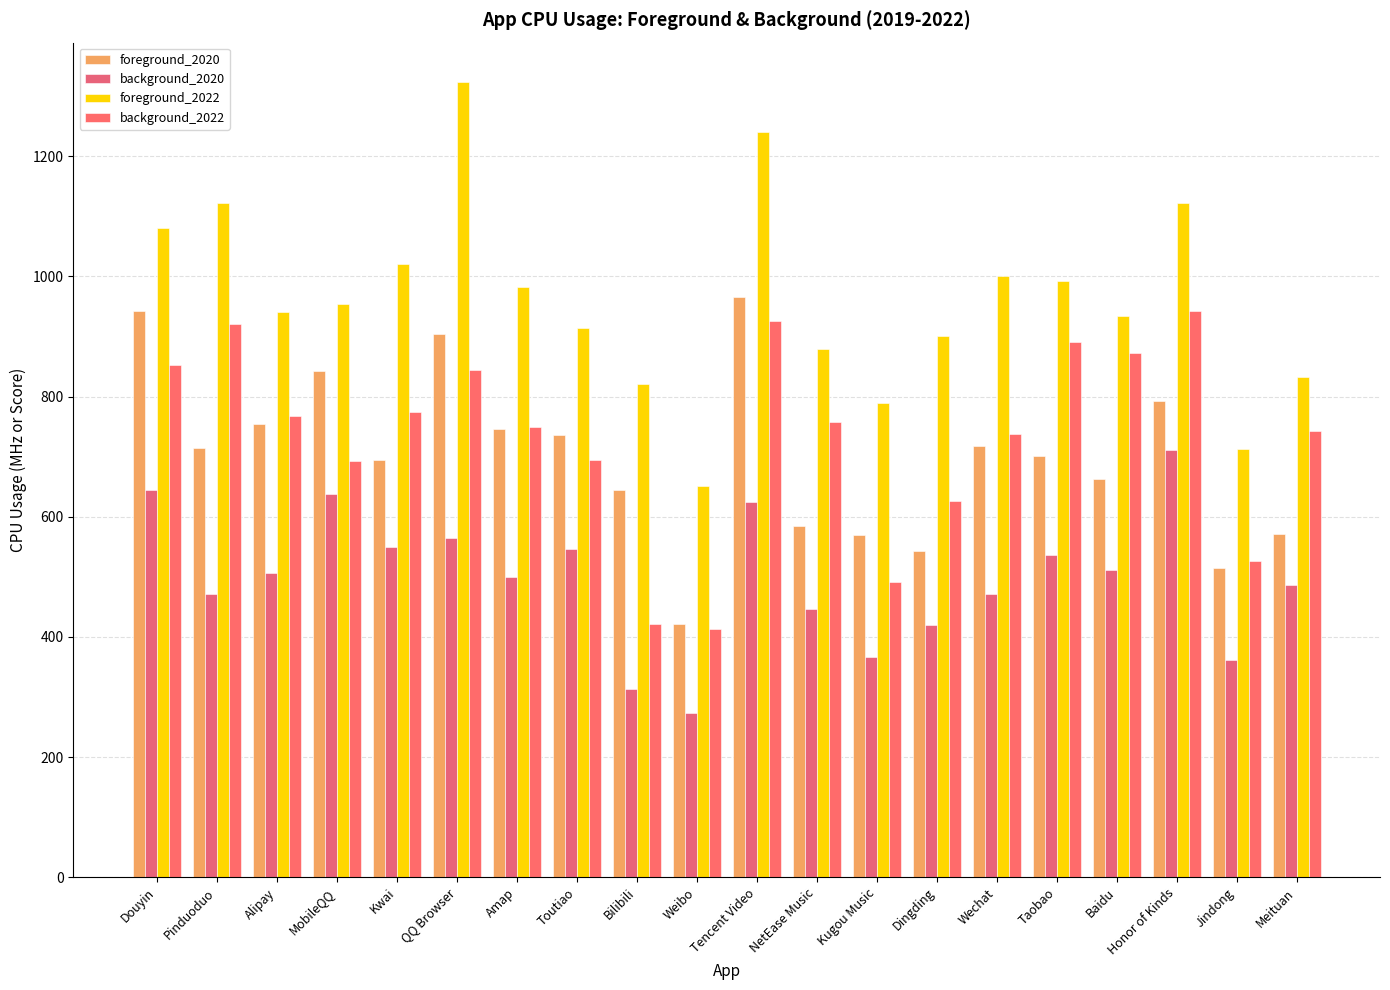

Where is foreground_2020 nearest to the value 693?

Kwai